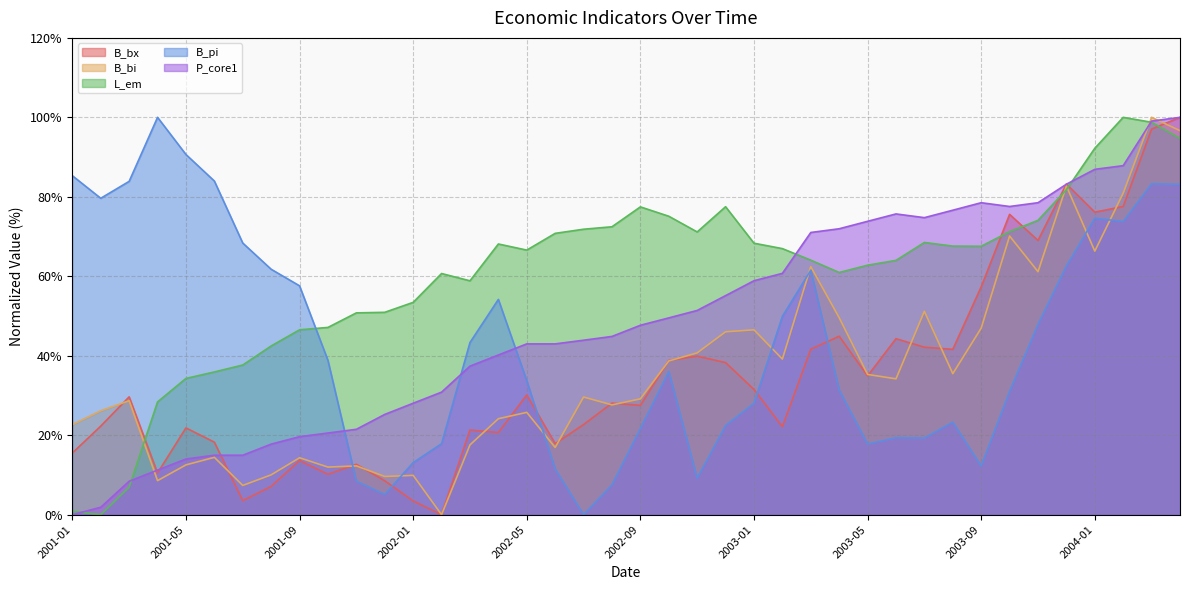

What is the average value of the P_core1 series?

48.5